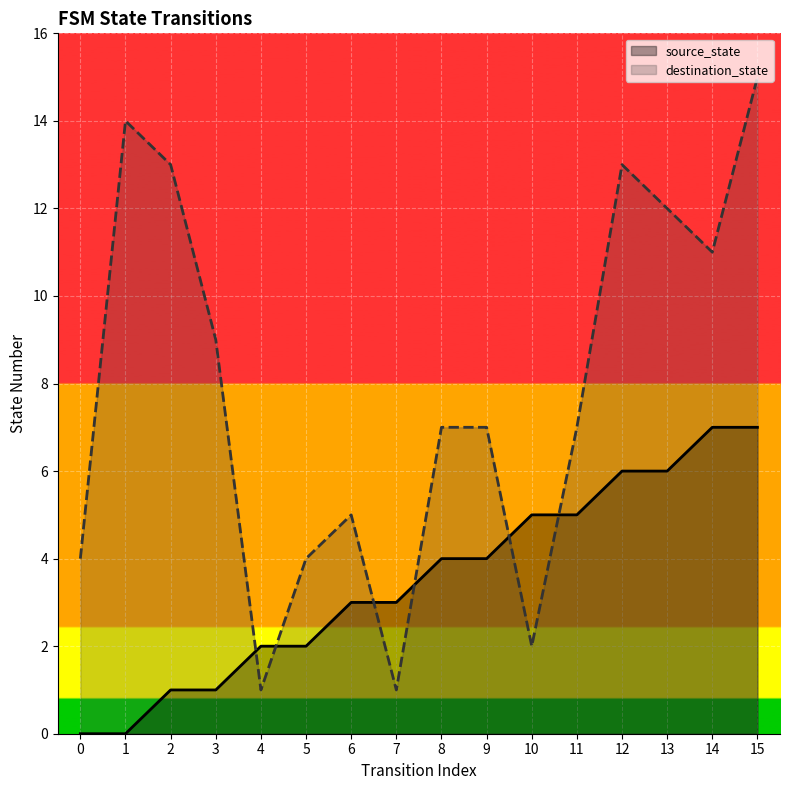

At 4, list the series in order from smallest to largest.

destination_state, source_state